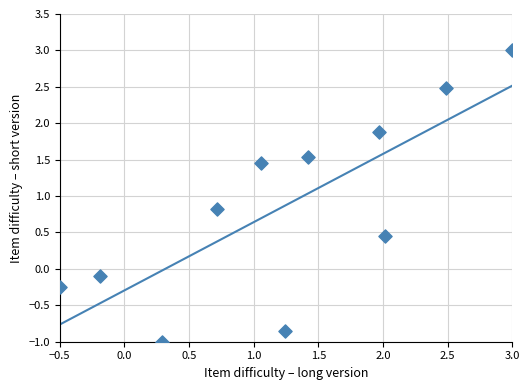

What Y value in the scatter plot is closest to 1?

0.8